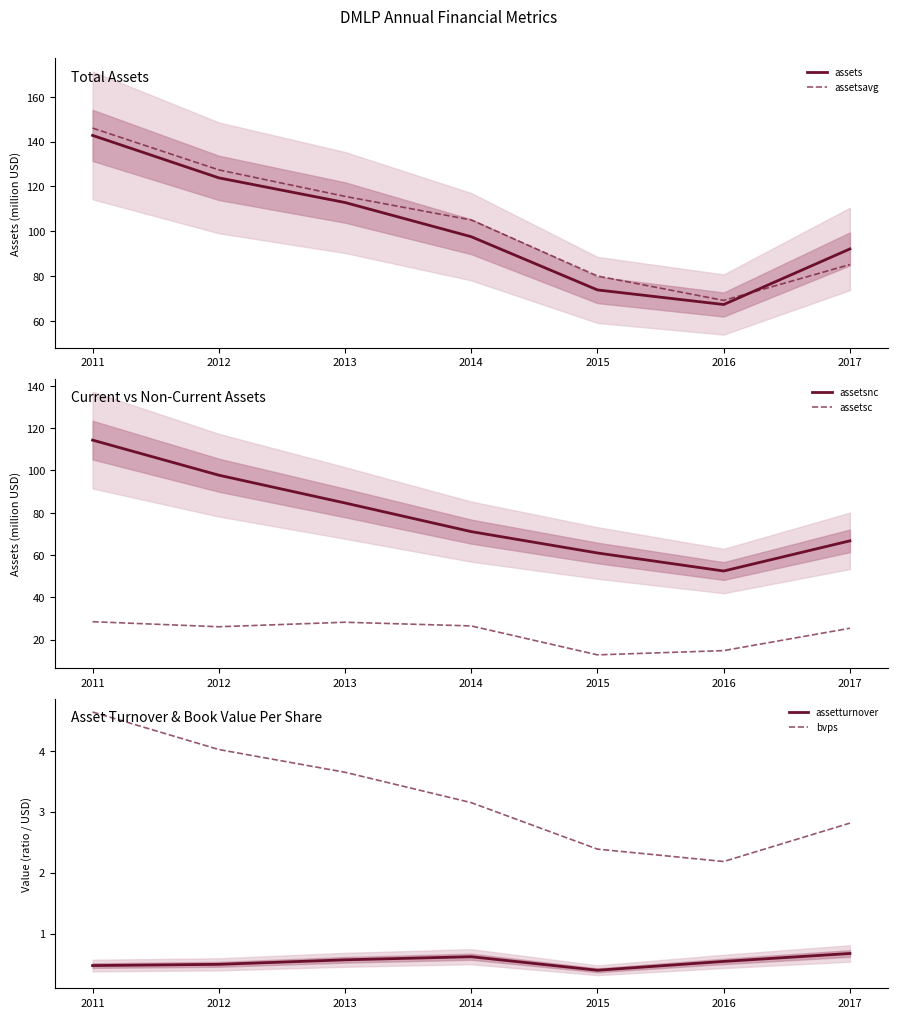

Does the chart display data point markers on the line(s)?

No